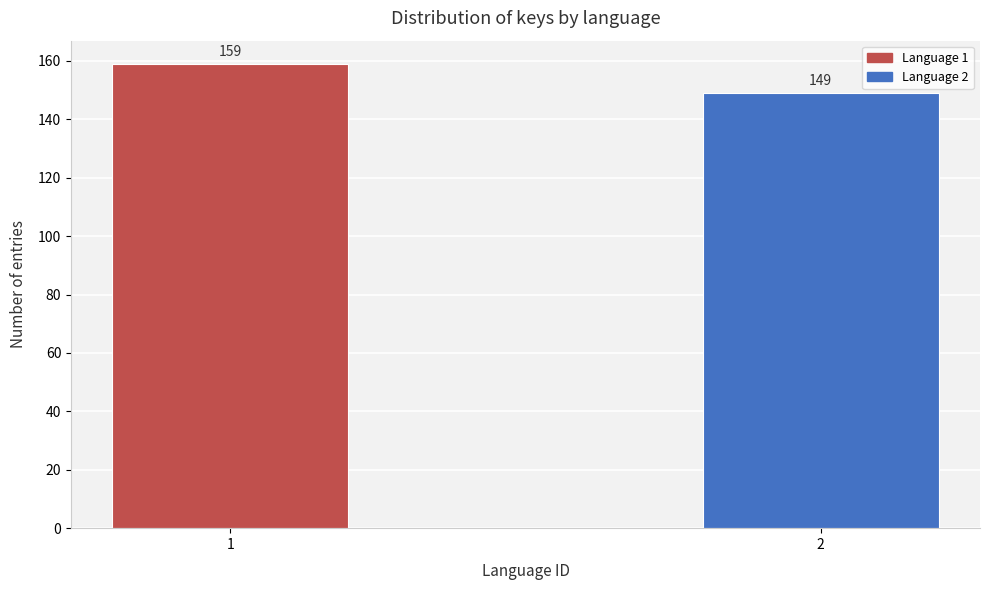

Reading left to right, list all the values displayed in this chart.

1=159	2=149